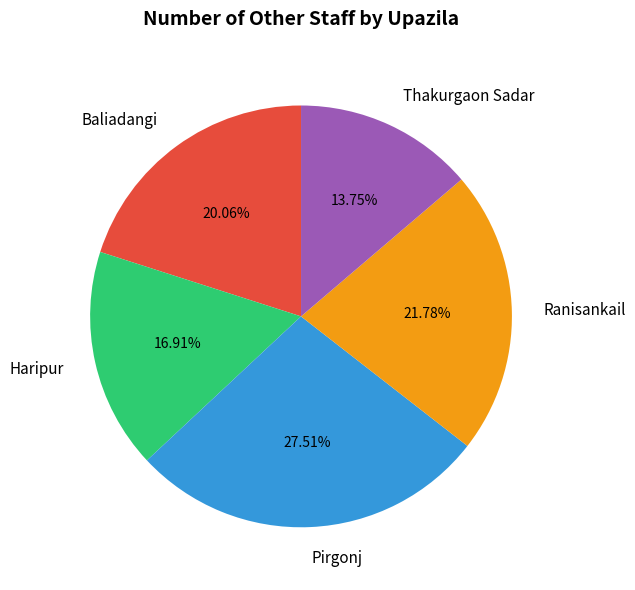

To the nearest percent, what is the difference between the largest and smallest slice percentages?

14%